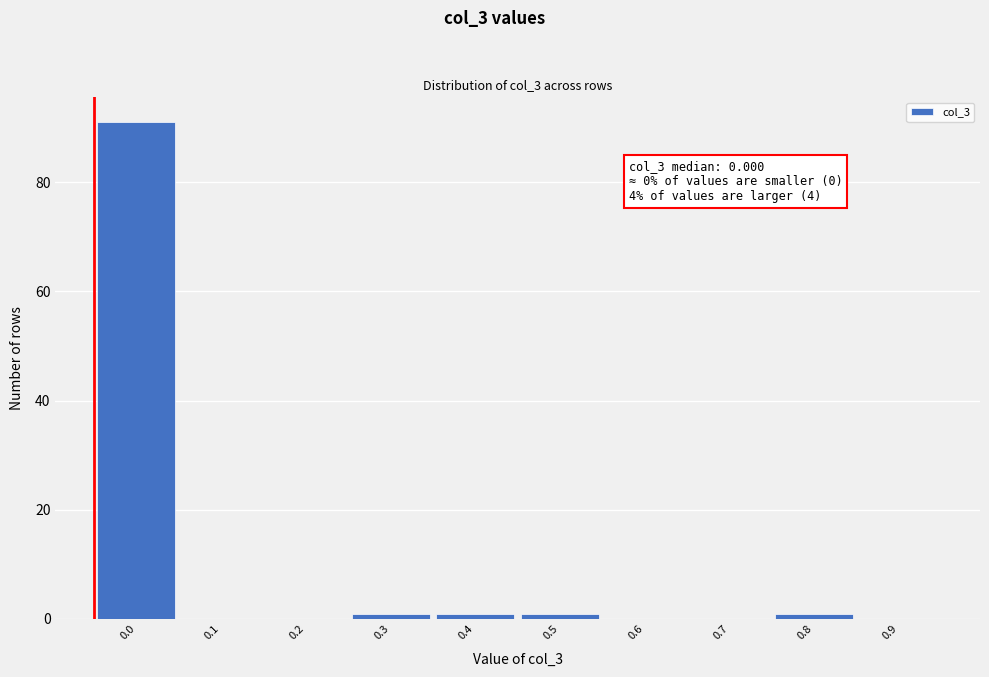

Reading left to right, transcribe all the data shown in this chart.

0.0=91	0.1=0	0.2=0	0.3=1	0.4=1	0.5=1	0.6=0	0.7=0	0.8=1	0.9=0